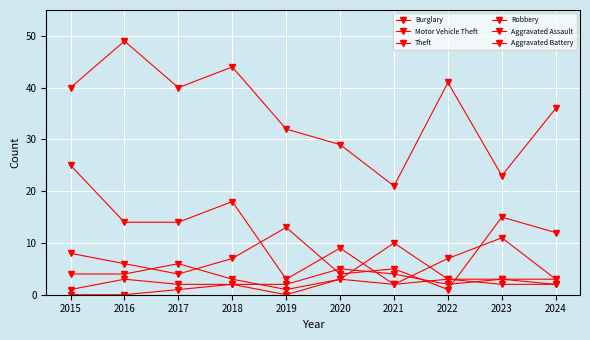

Is this an area chart (filled region under the line)?

No